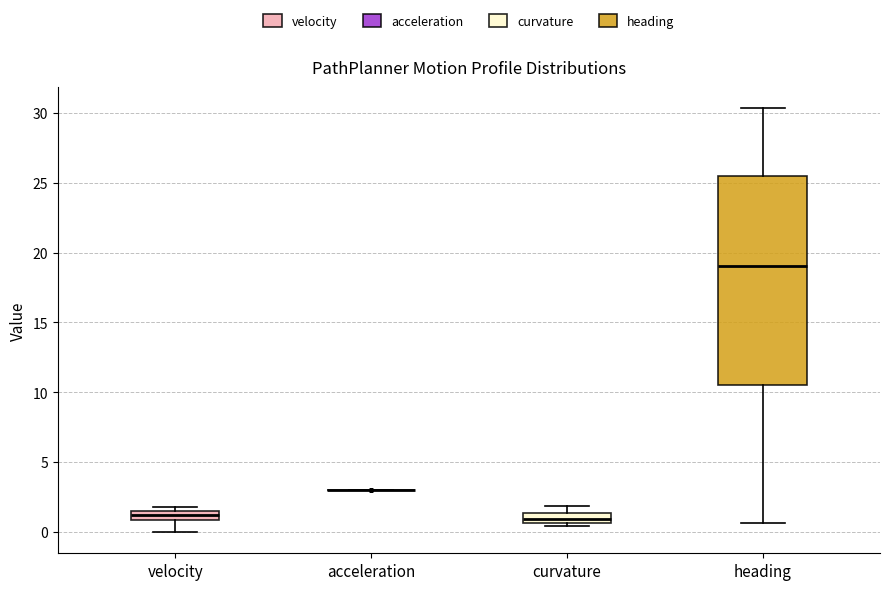

Which box is the tallest, from its lower edge to its upper edge?

heading